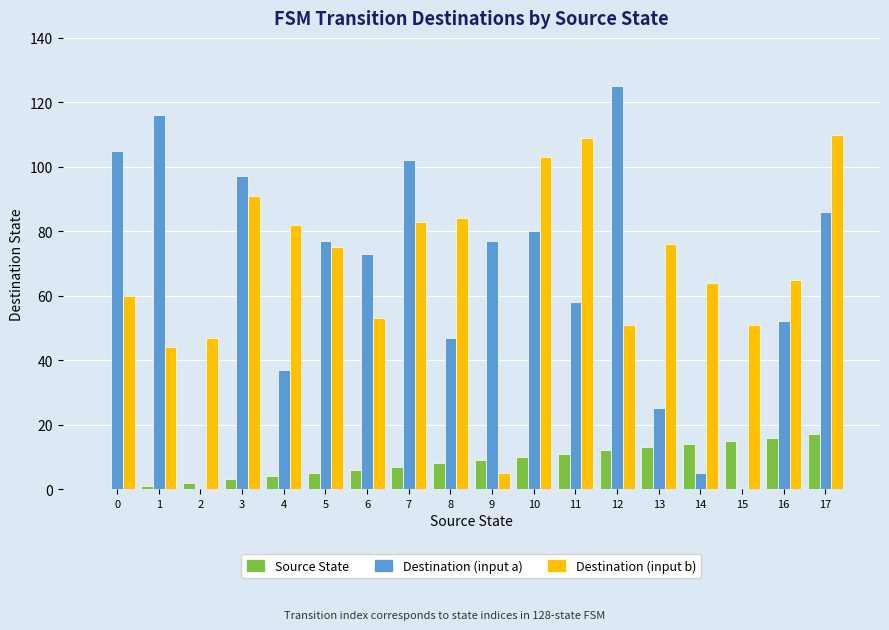

What is the maximum value shown in the chart?

125